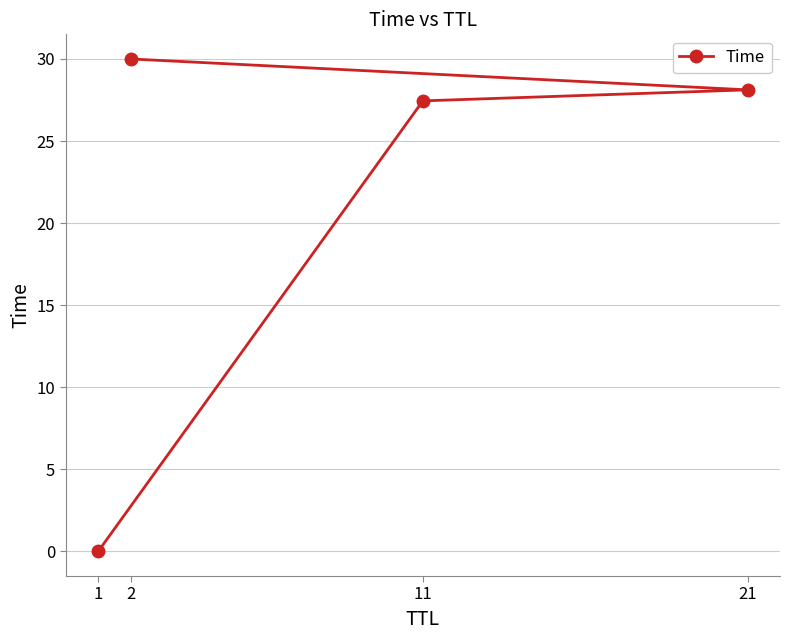

Count the number of values greater than 28.

2